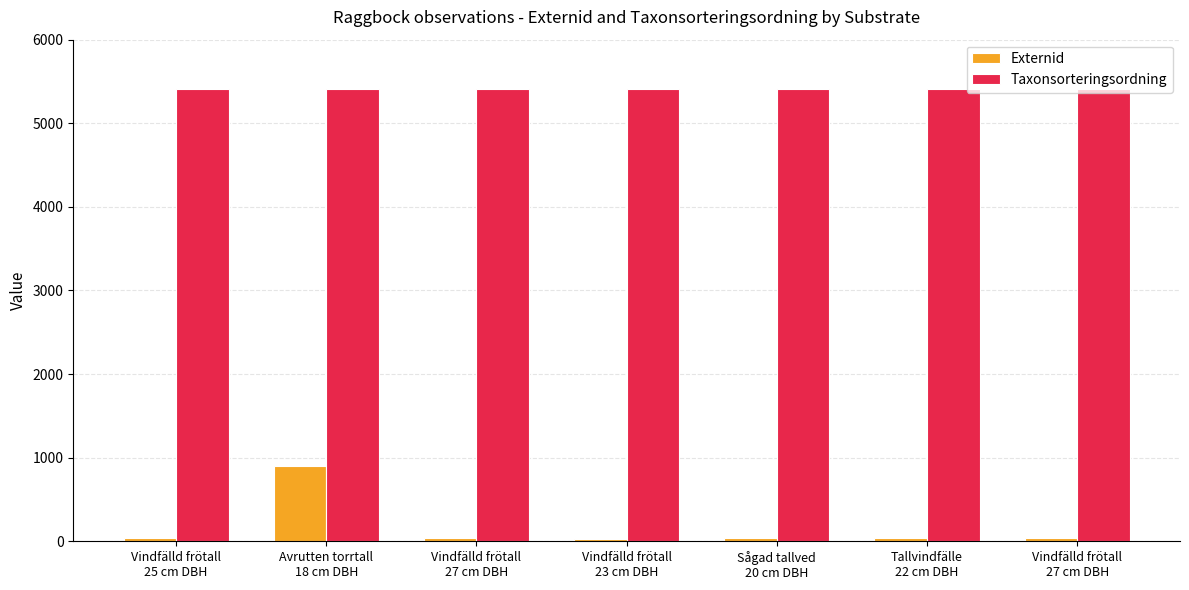

Rank the series by their maximum value, from lowest to highest.

Externid, Taxonsorteringsordning